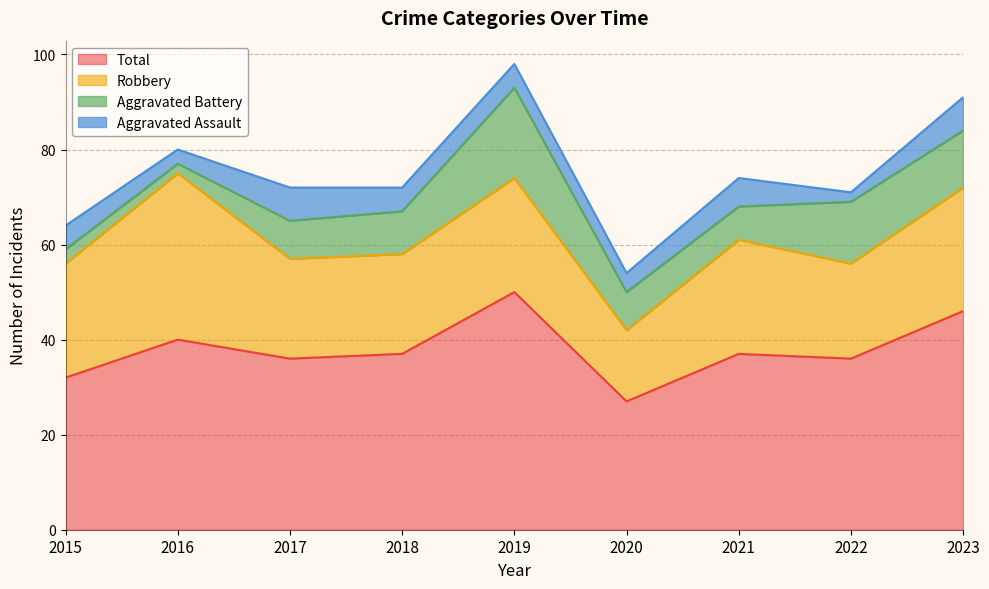

What is the value of the Robbery point at the 8th from the left?

20